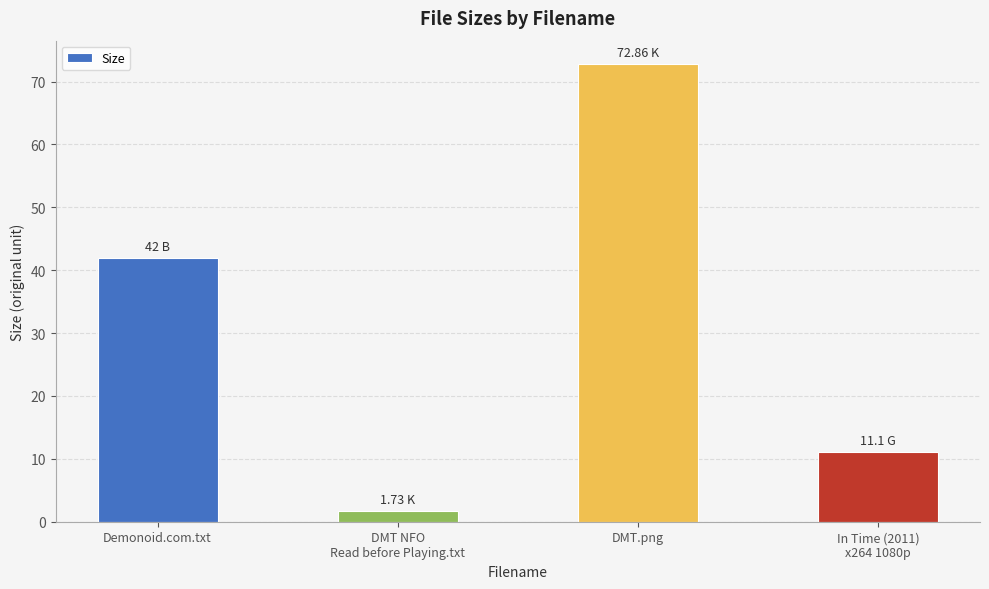

The chart shows a value of 5.0 at In Time (2011)
x264 1080p. True or false?

False